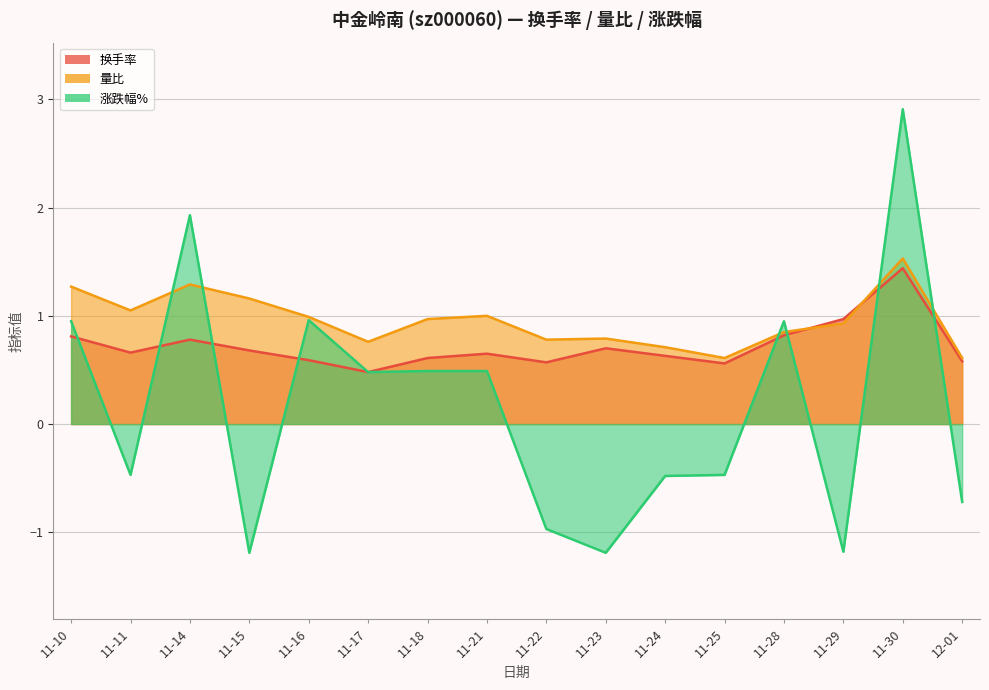

At which label is 量比 closest to 1?

11-21